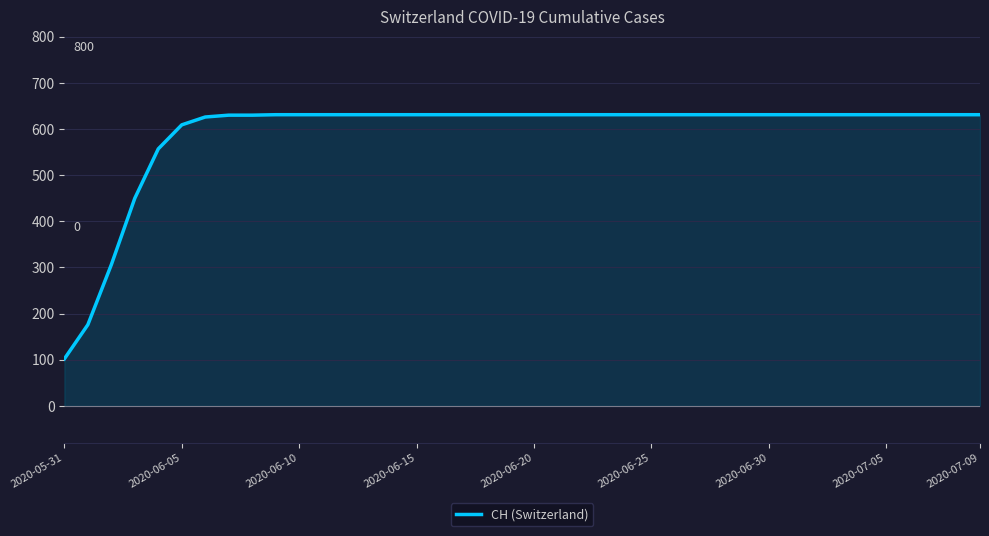

What is the smallest value displayed?

102